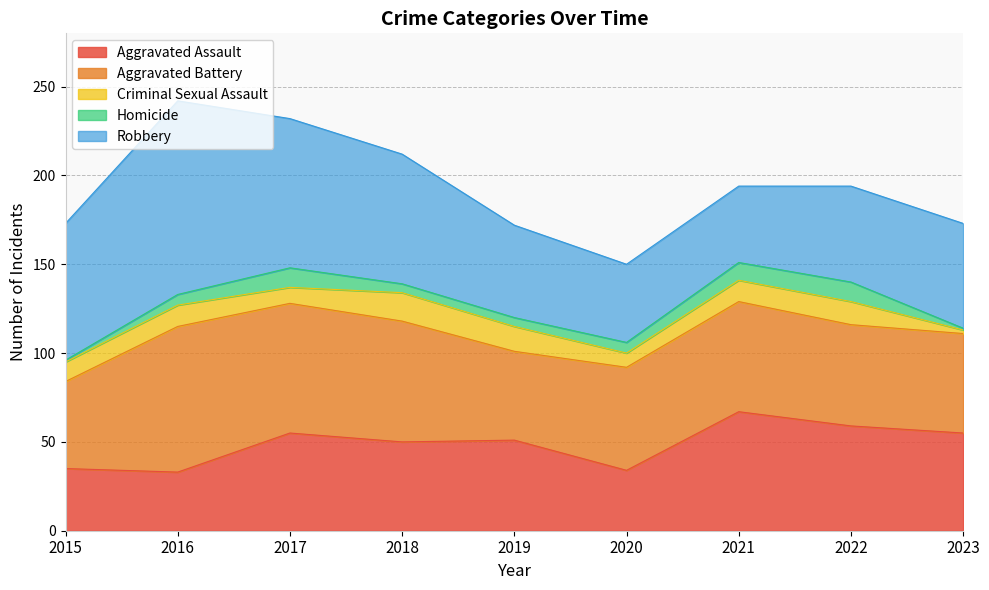

What is the difference between the maximum and second lowest values in the Robbery series?

65